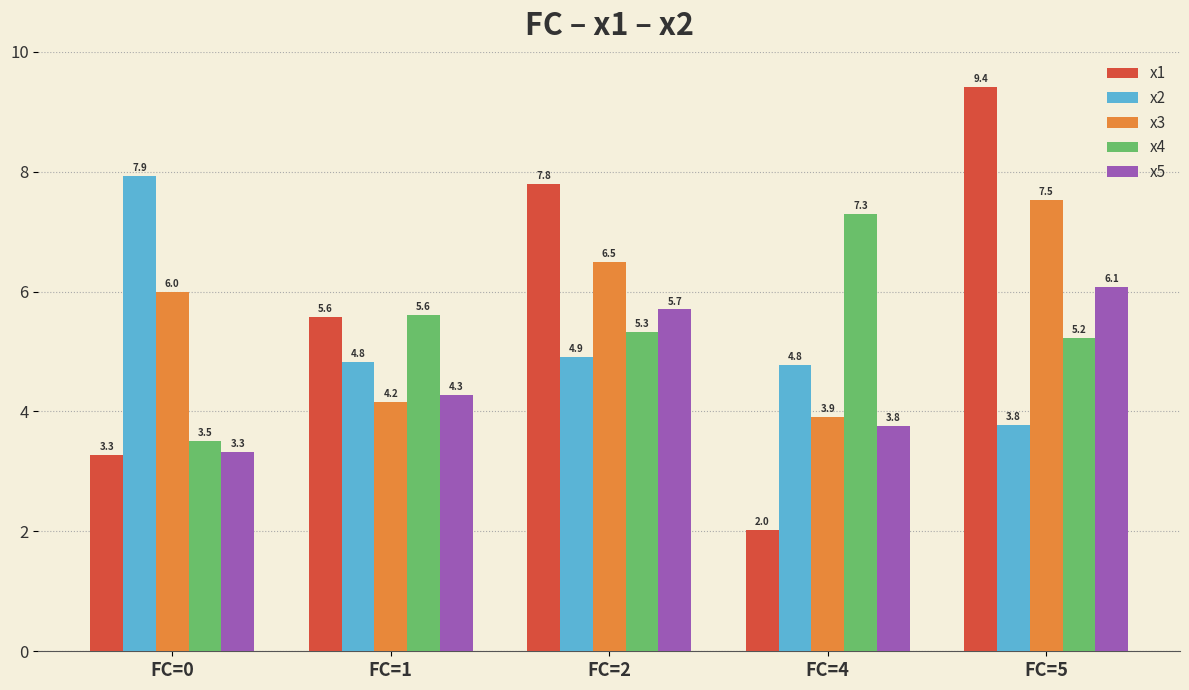

What is the smallest value displayed?

2.0